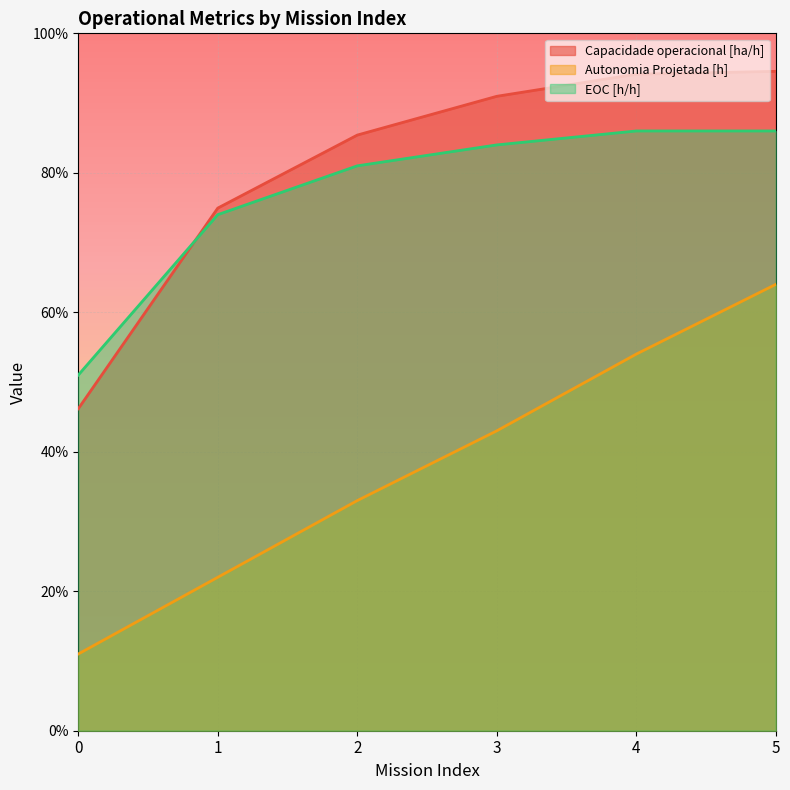

What is the difference between the maximum and second lowest values in the EOC [h/h] series?

0.1